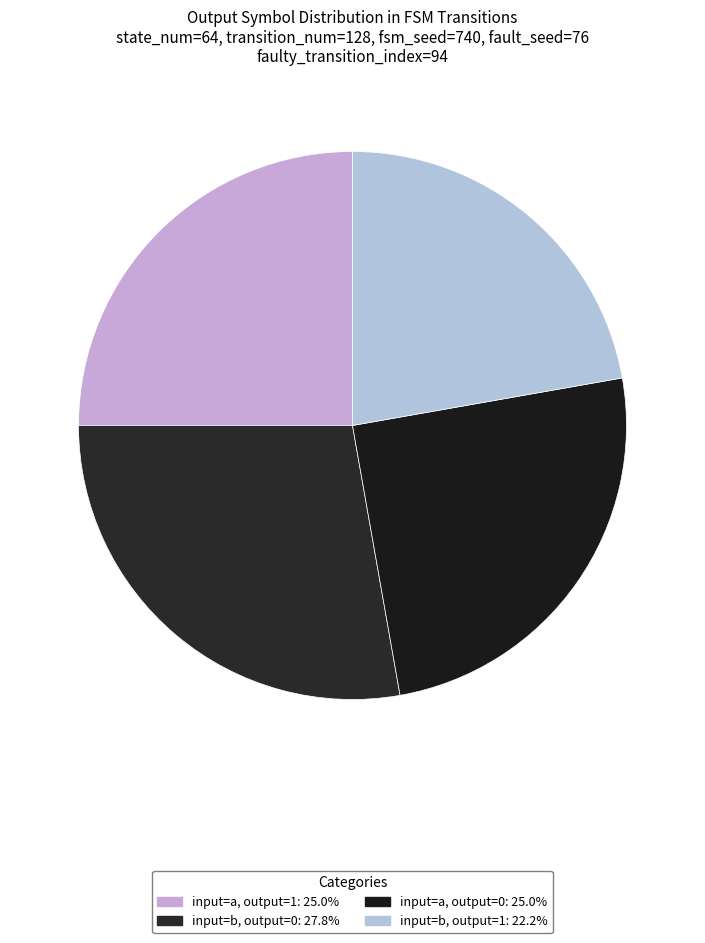

How many slices are in this pie chart?

4